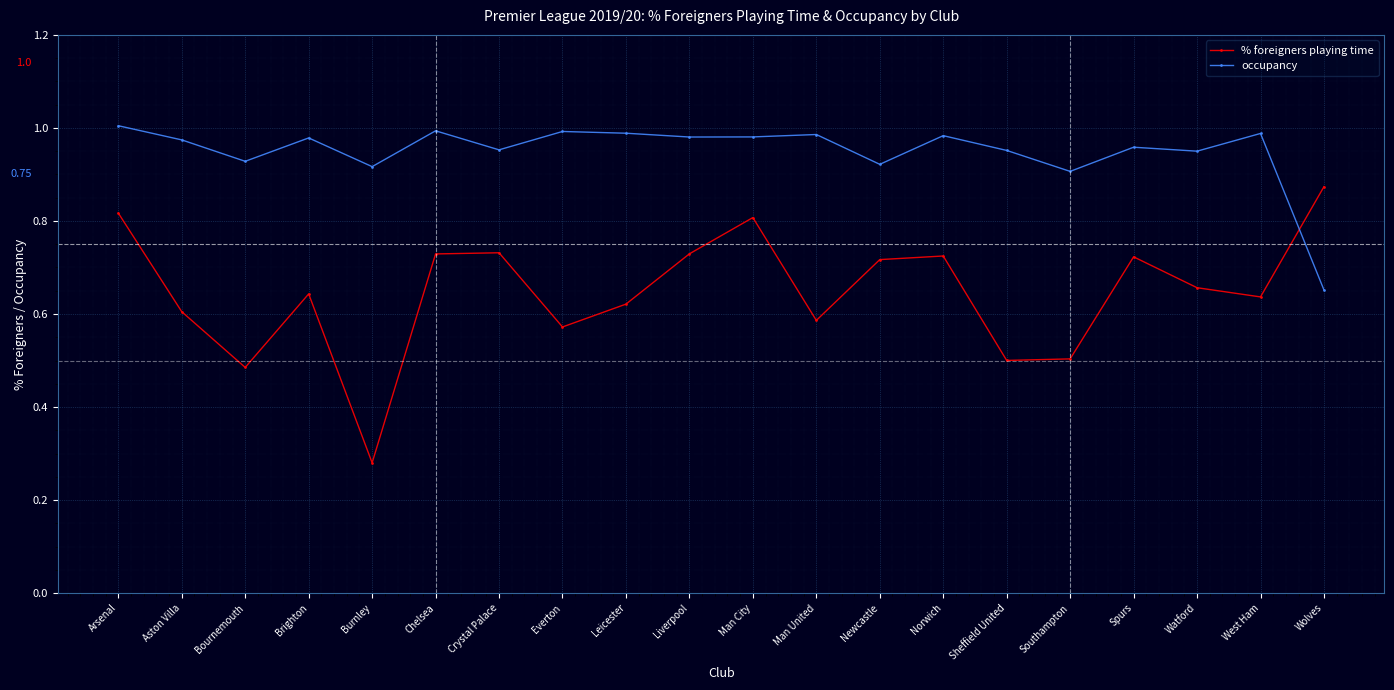

Rank the series by their average value, from lowest to highest.

% foreigners playing time, occupancy